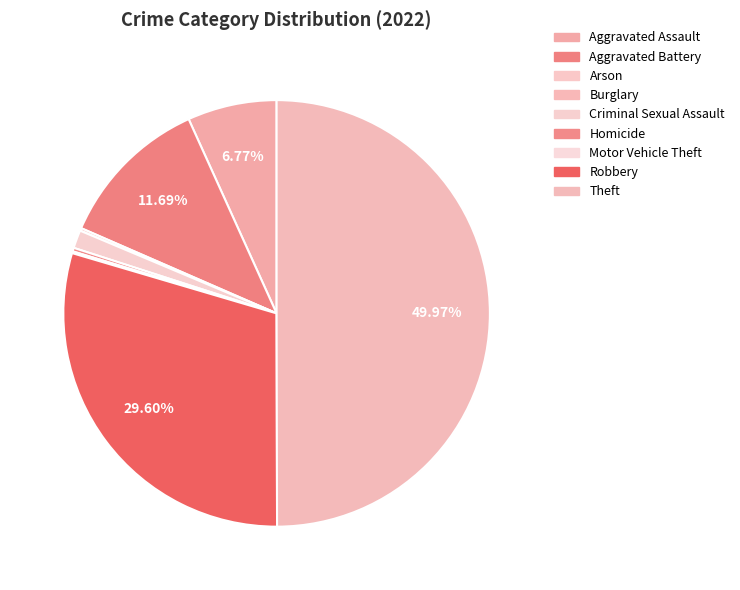

True or false: Homicide accounts for 0% of the total.

True